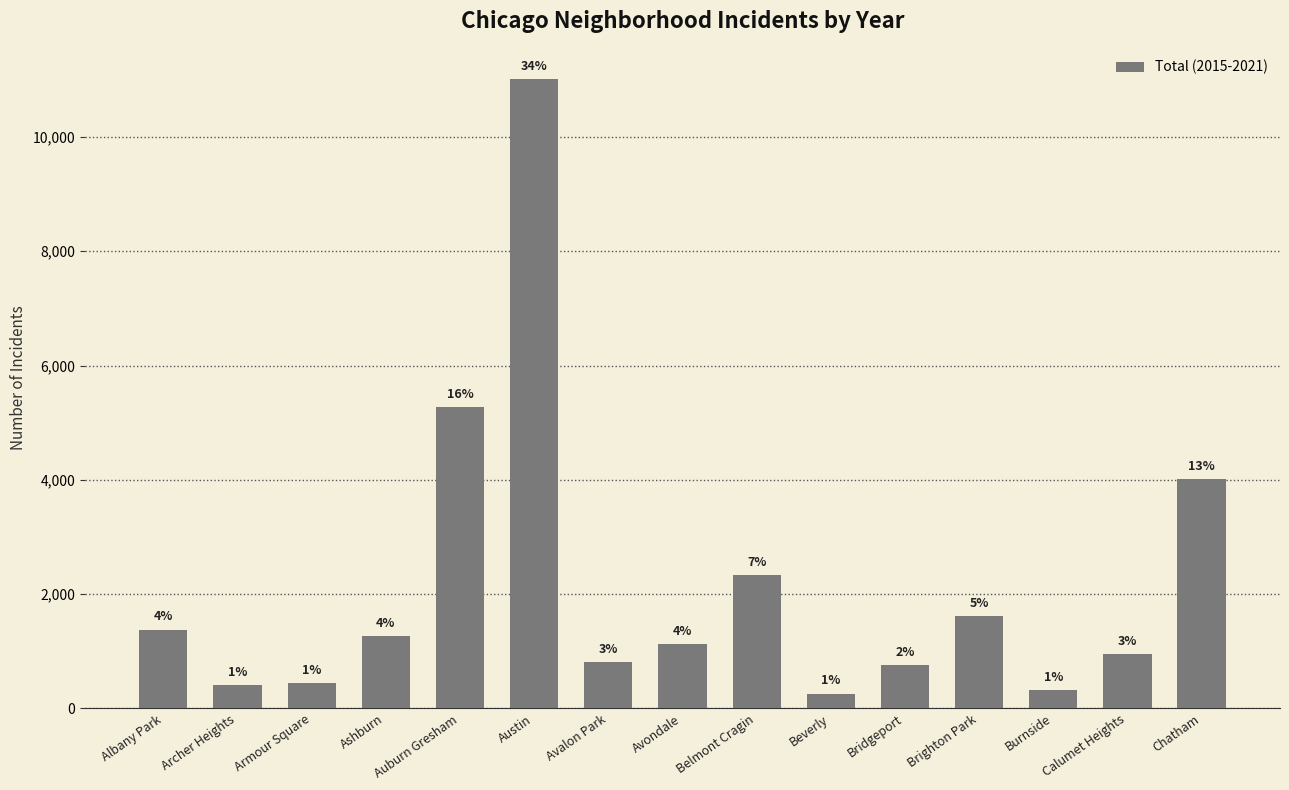

How many bars are there in total?

15